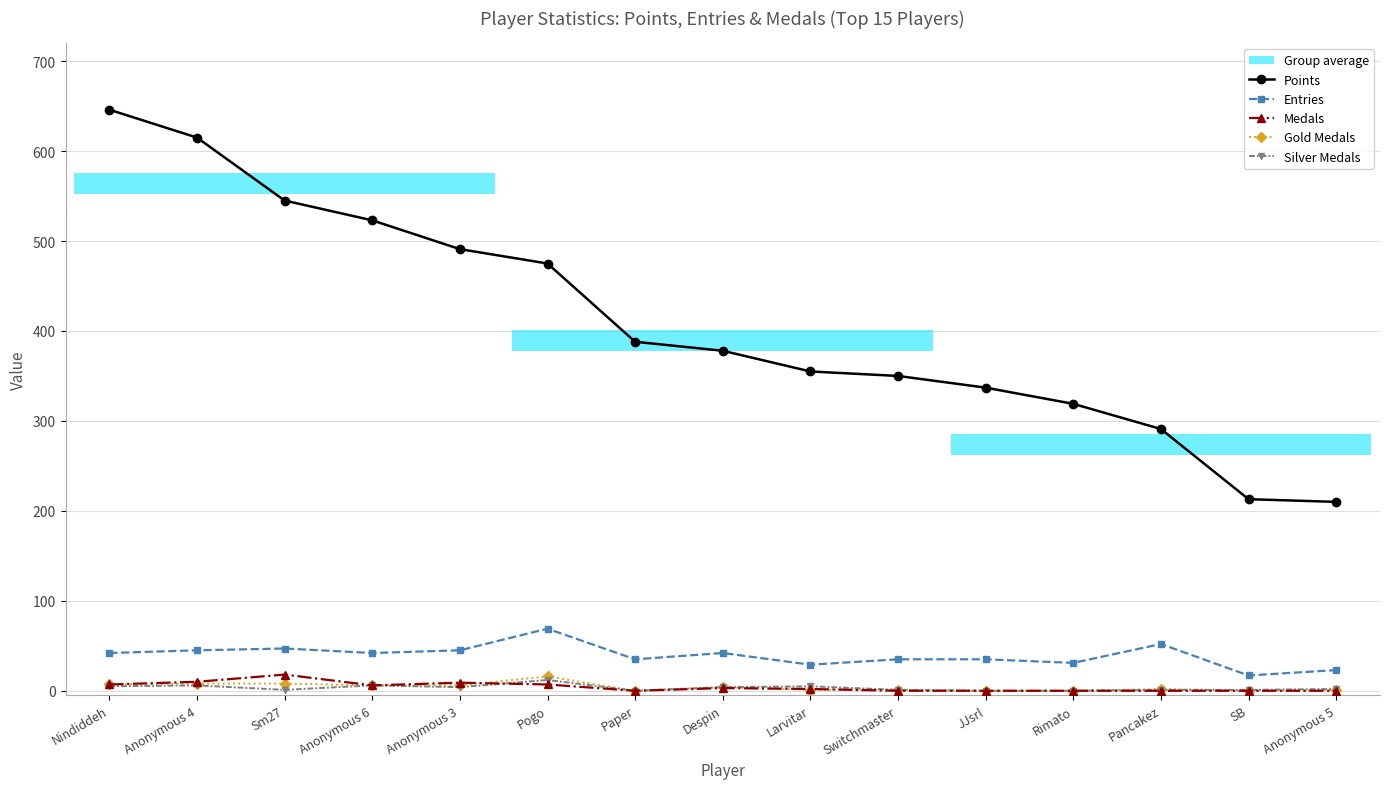

Where is Entries nearest to the value 43?

Nindiddeh